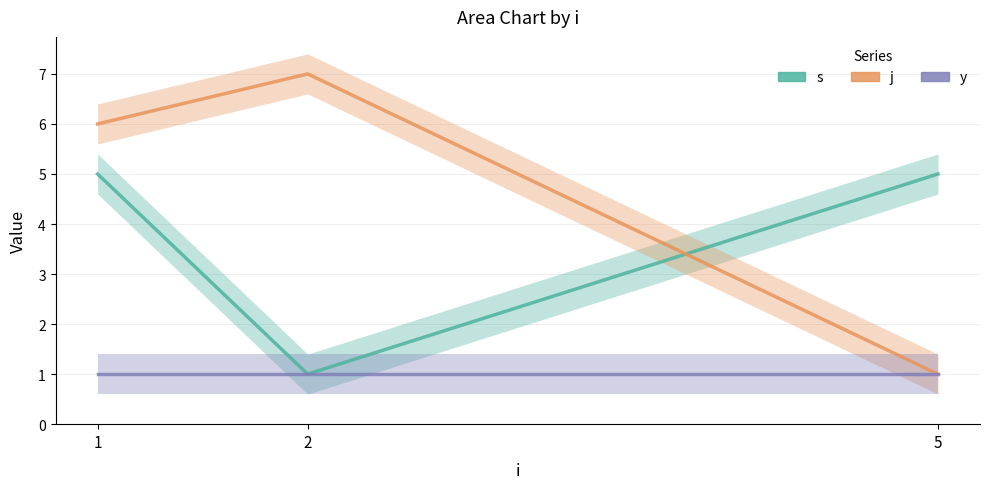

True or false: s has a value of 8 at 1.

False